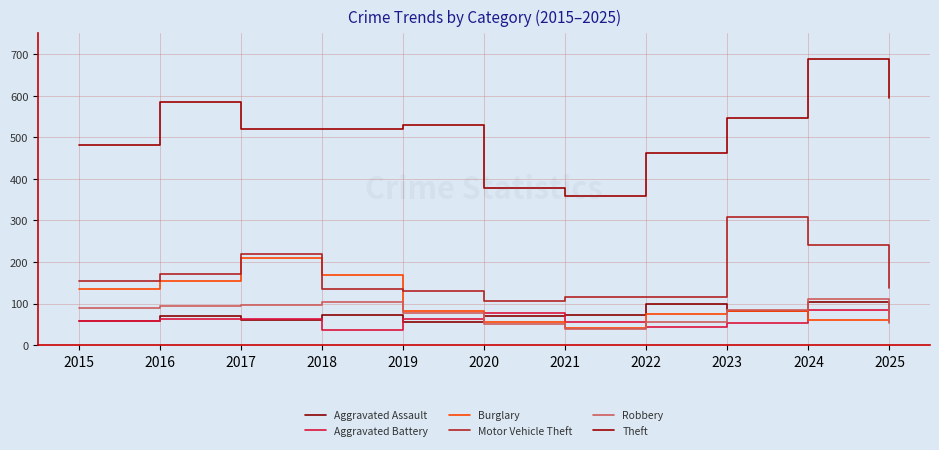

What value does the Robbery series have at 2015, to the nearest 5?

90